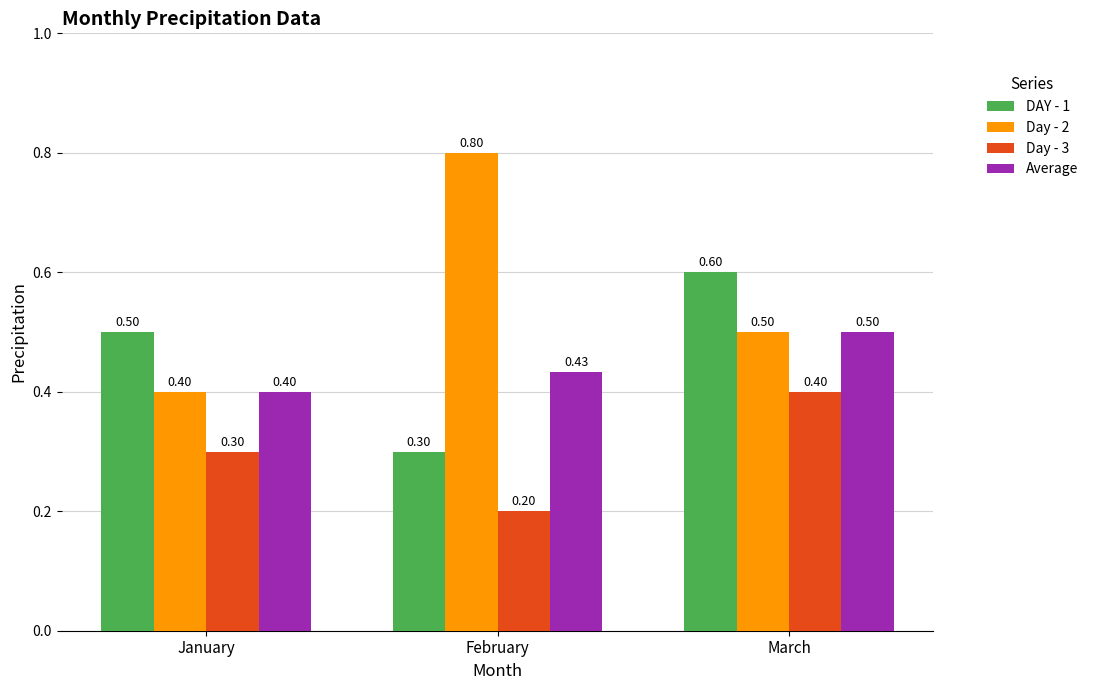

At how many categories does at least one series exceed 0?

3